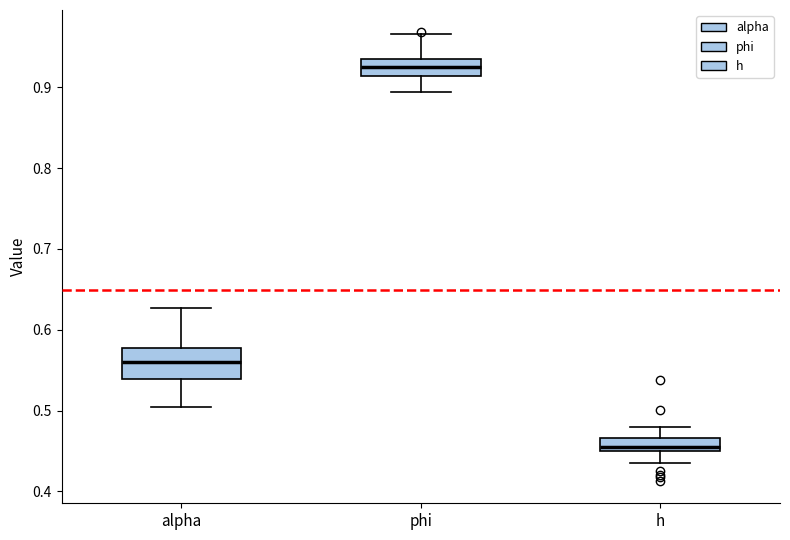

Where does the lower whisker of the box for h end on the y-axis? The values are not printed on the chart, so give them approximately, as read against the axis.

0.43